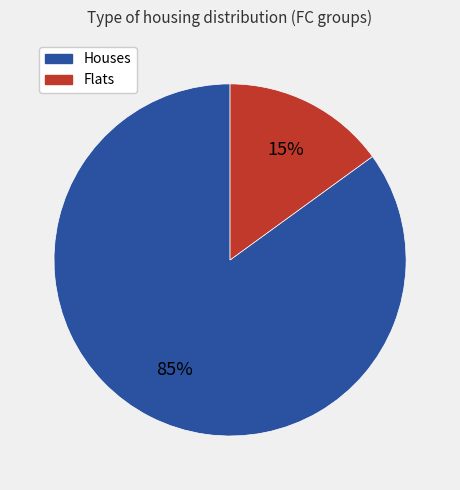

To the nearest percent, what is the difference between the Houses and Flats slice percentages?

70%